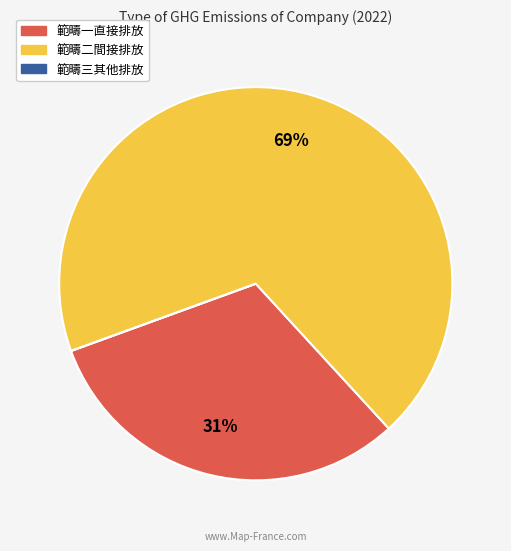

What is the ratio of the value at 範疇二間接排放 to the value at 範疇一直接排放?

2.2